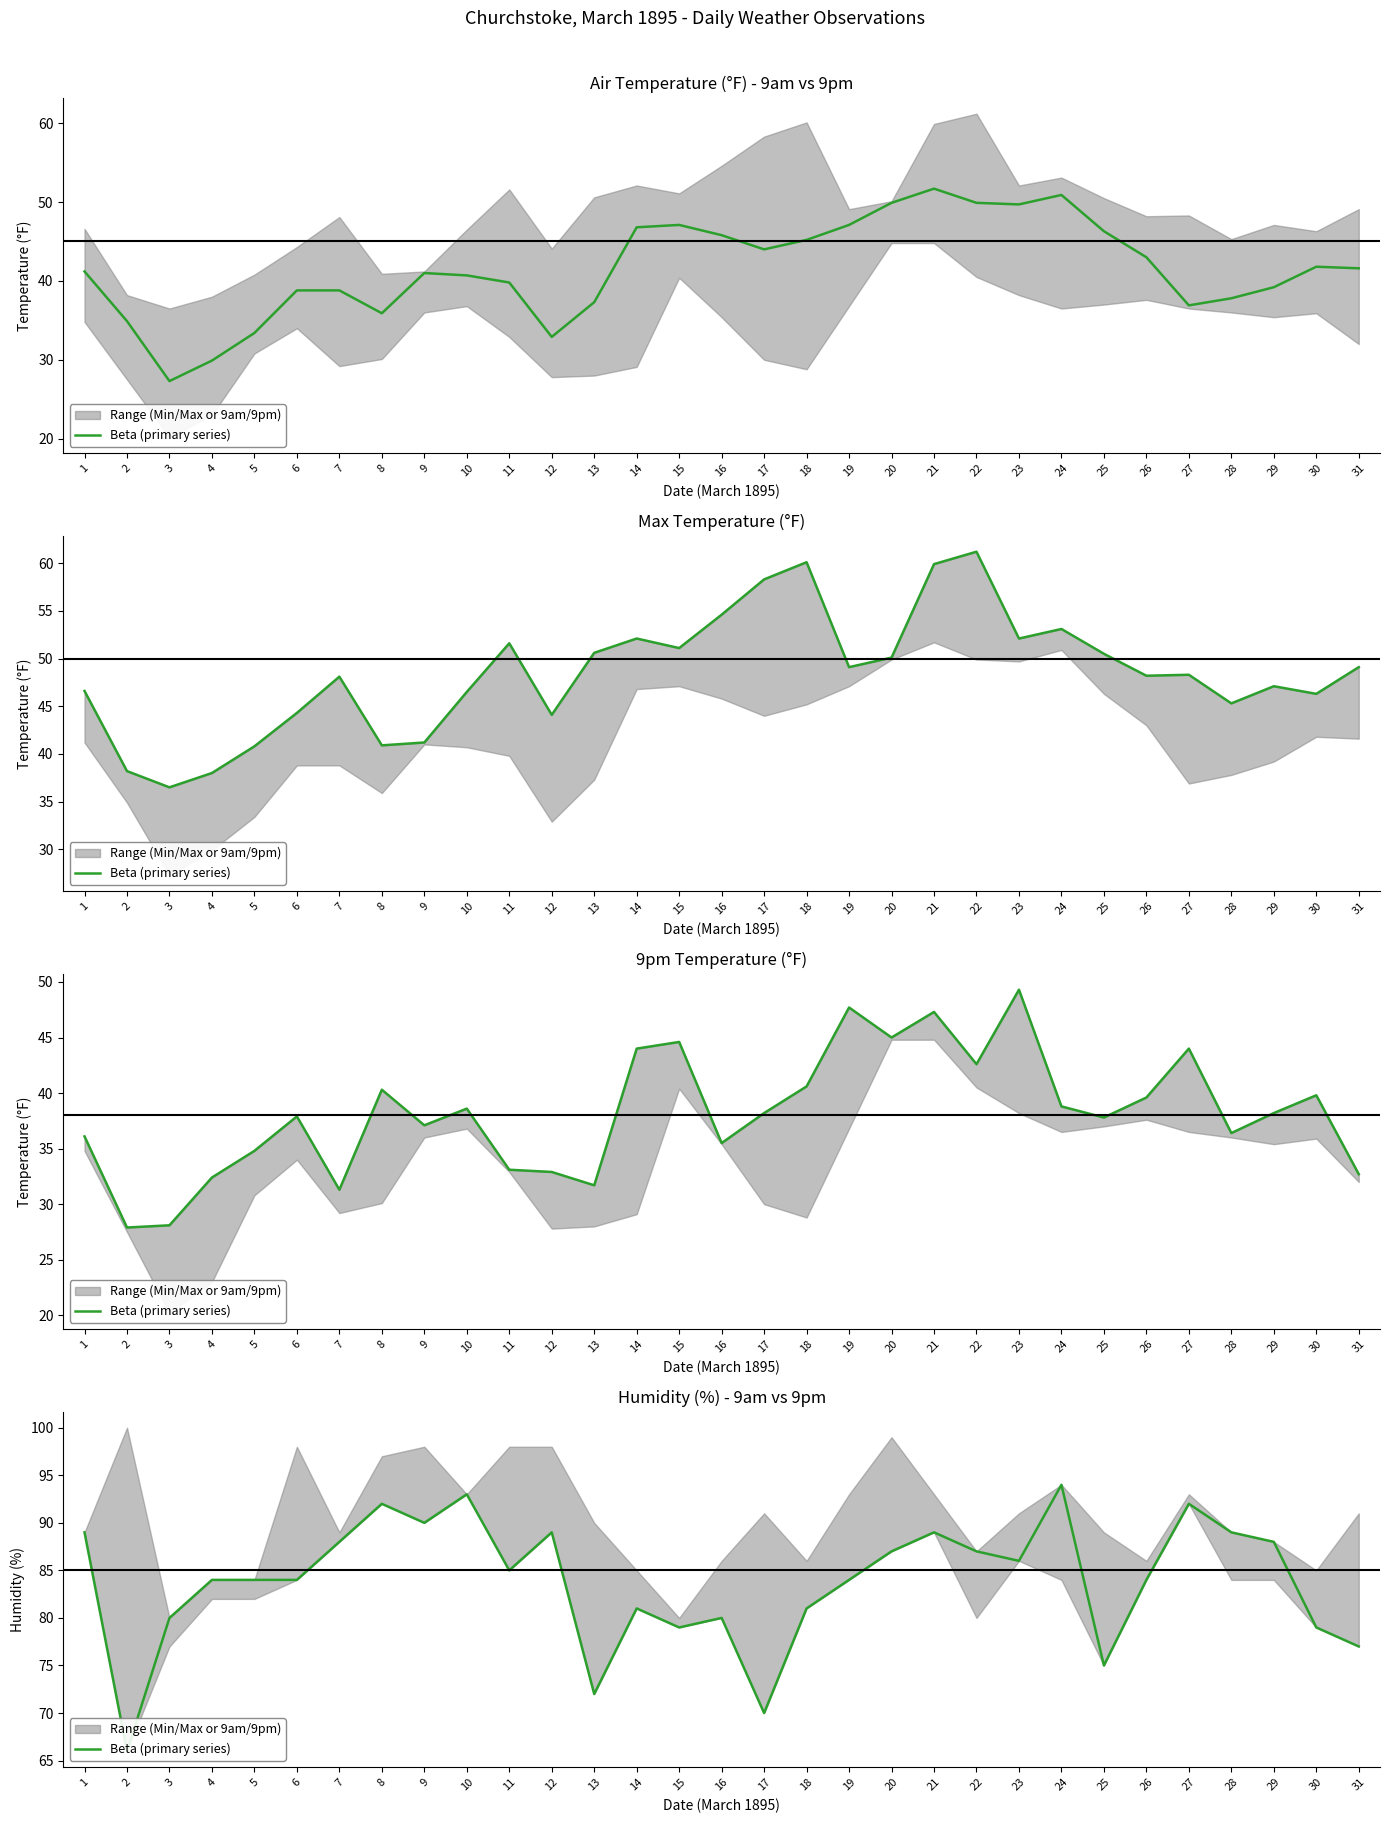

True or false: the data shows 93 at 10.

True